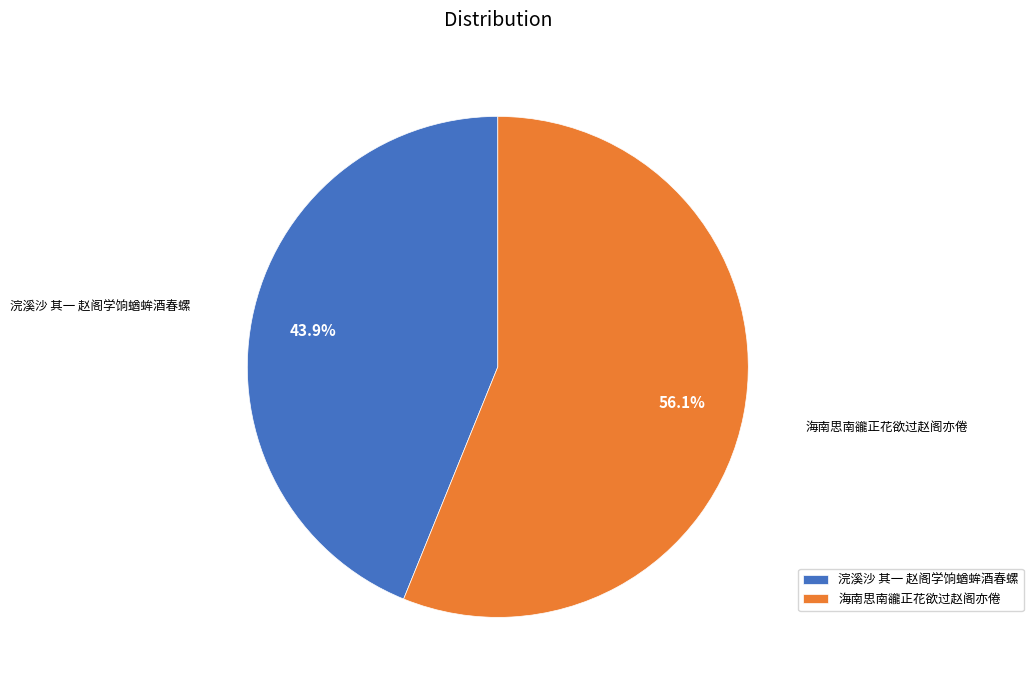

Is it true that 浣溪沙 其一 赵阁学饷蝤蛑酒春螺 is 36% of the pie?

False